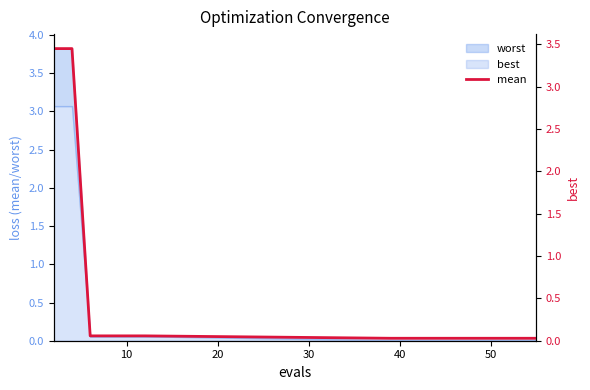

How many data points does each series have?

15